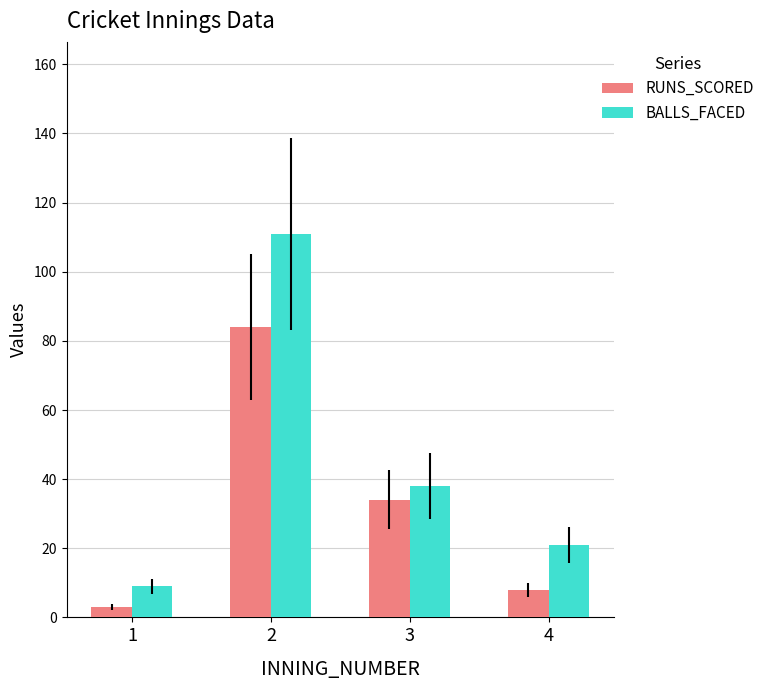

Where does the BALLS_FACED series first go above 38?

2